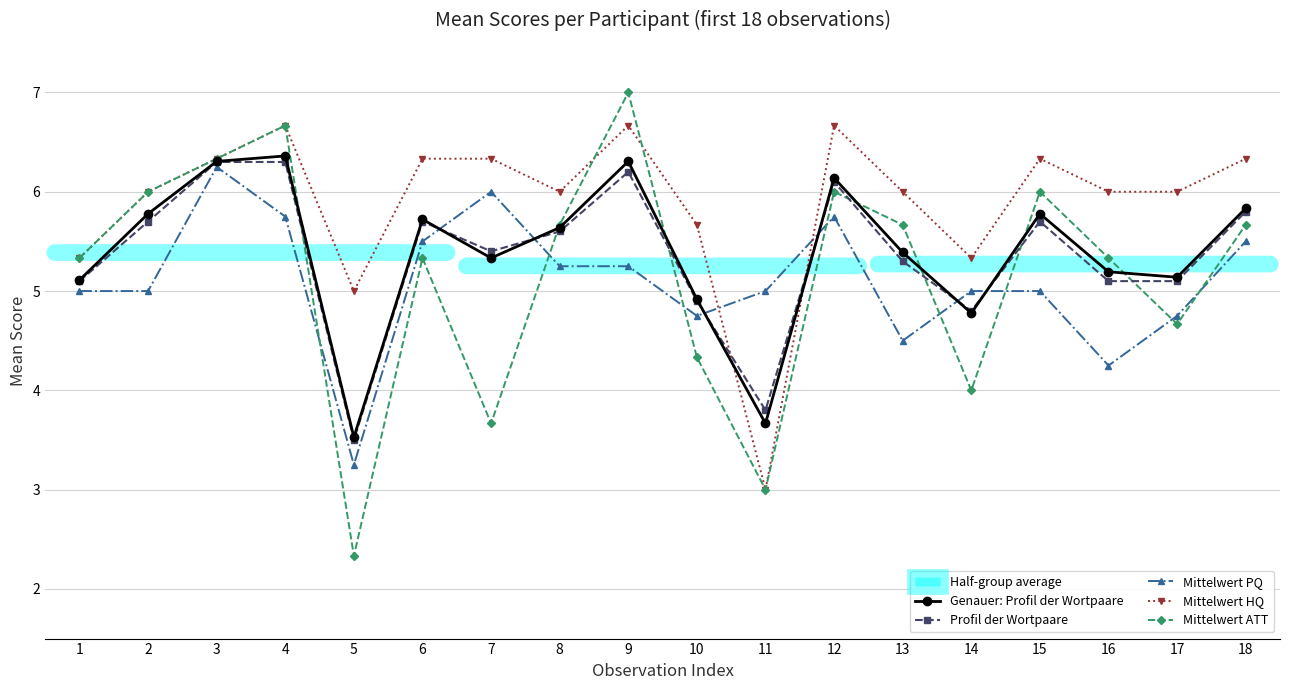

True or false: Mittelwert HQ and Mittelwert ATT intersect in this chart.

True